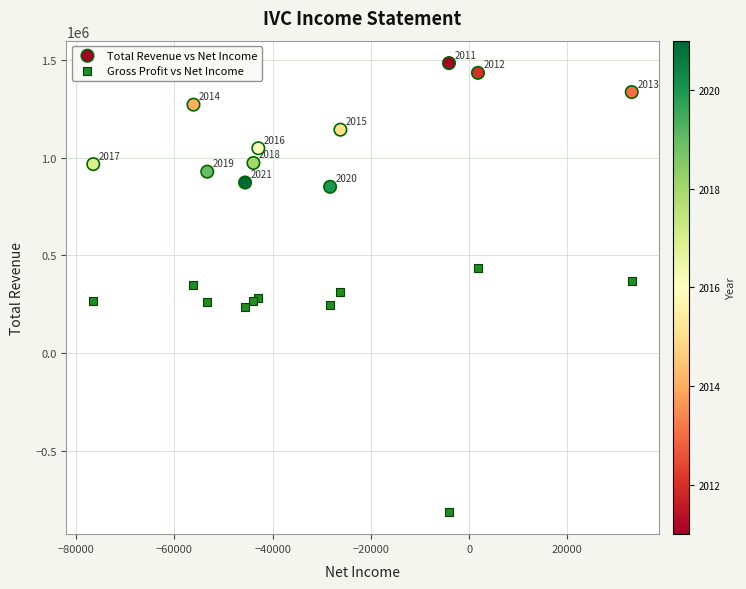

Which series contains the lowest Y value?

Gross Profit vs Net Income